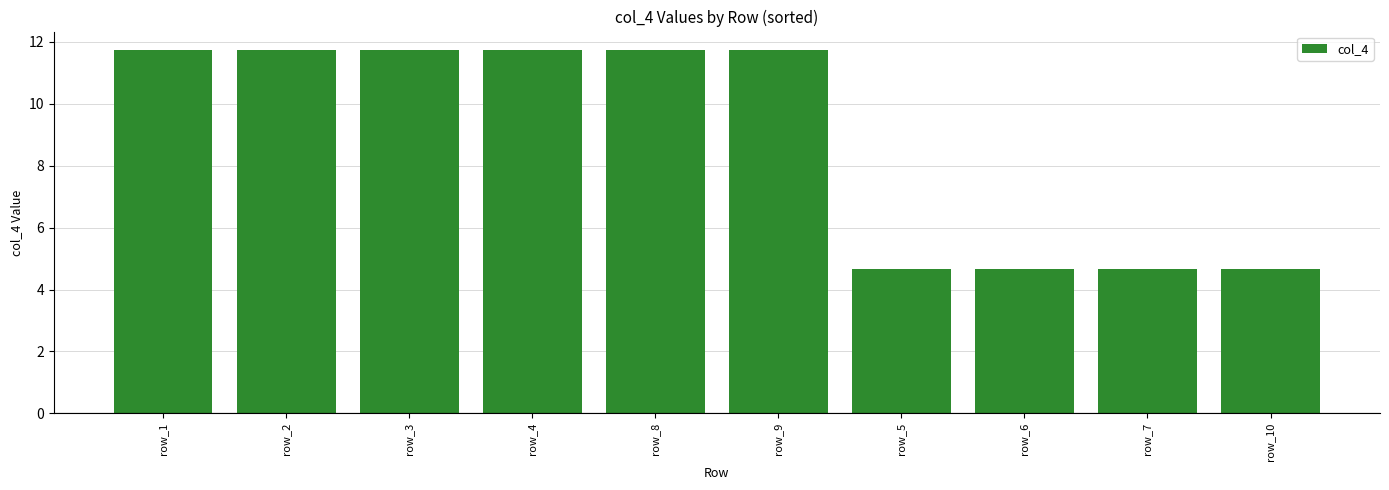

What is the greatest value displayed?

11.7